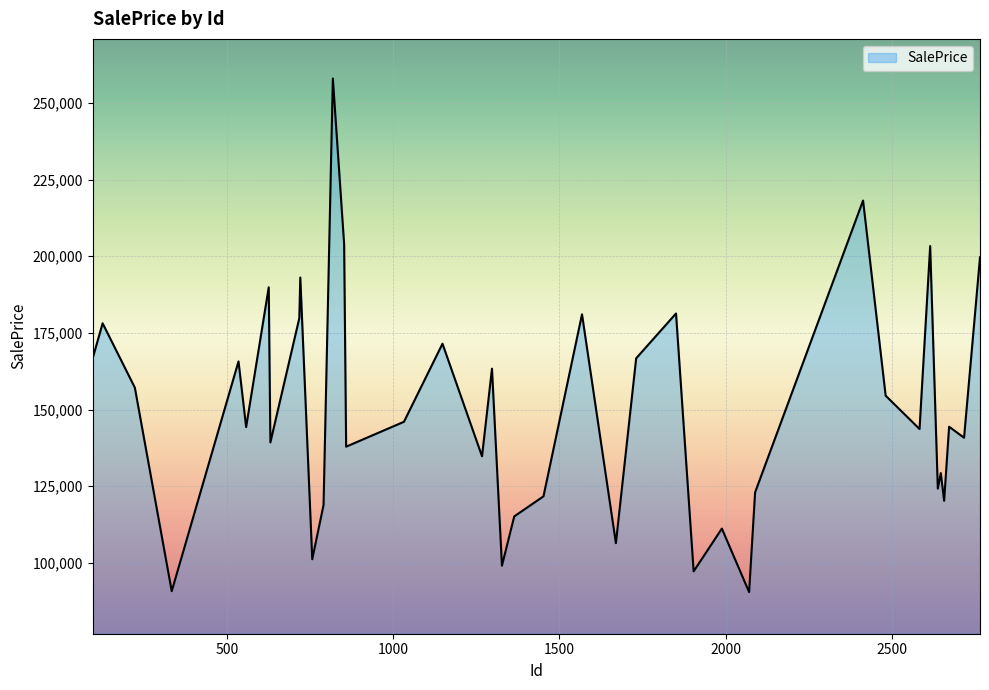

What is the smallest value displayed?

90499.1